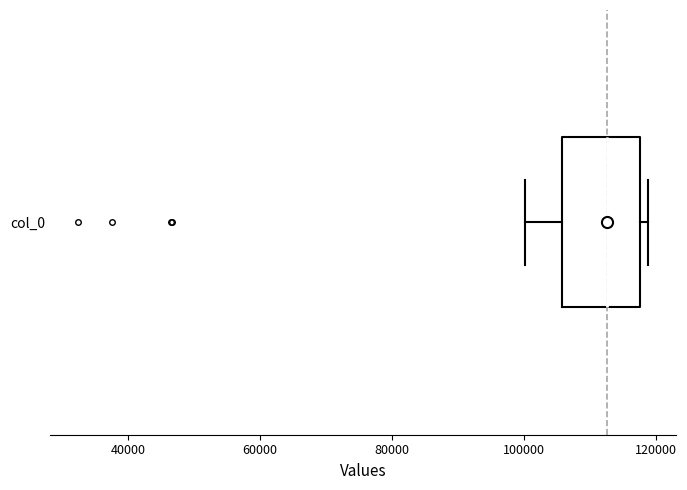

Transcribe this box plot: give where the median line is, the range the box spans, and where the two whiskers end, as read against the x-axis. The values are not printed on the chart, so give them approximately, as read against the axis.

median 112000, box 106000 to 118000, whiskers 100000 to 118000 (just right of the box's right edge)